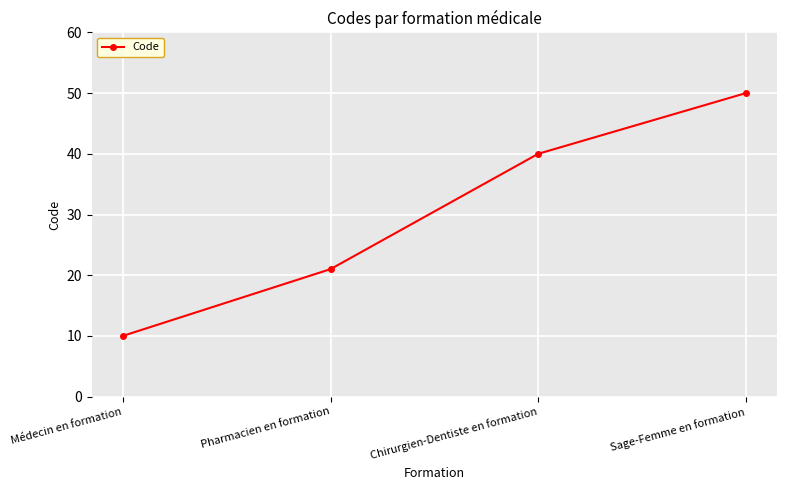

At which label is the value closest to 30?

Pharmacien en formation